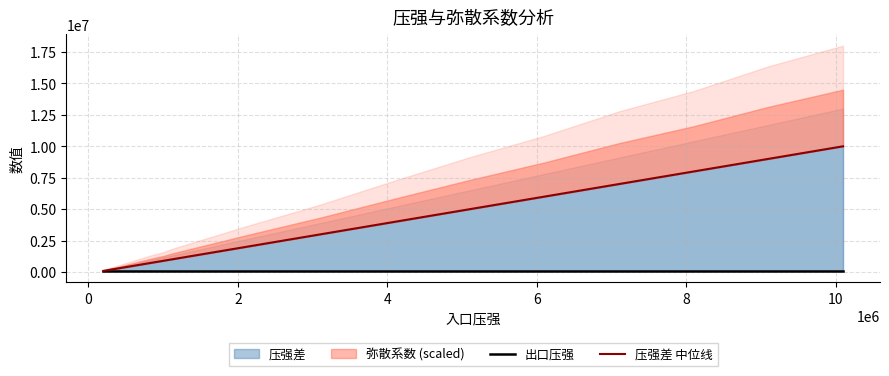

True or false: 出口压强 and 压强差 中位线 cross at least once.

False